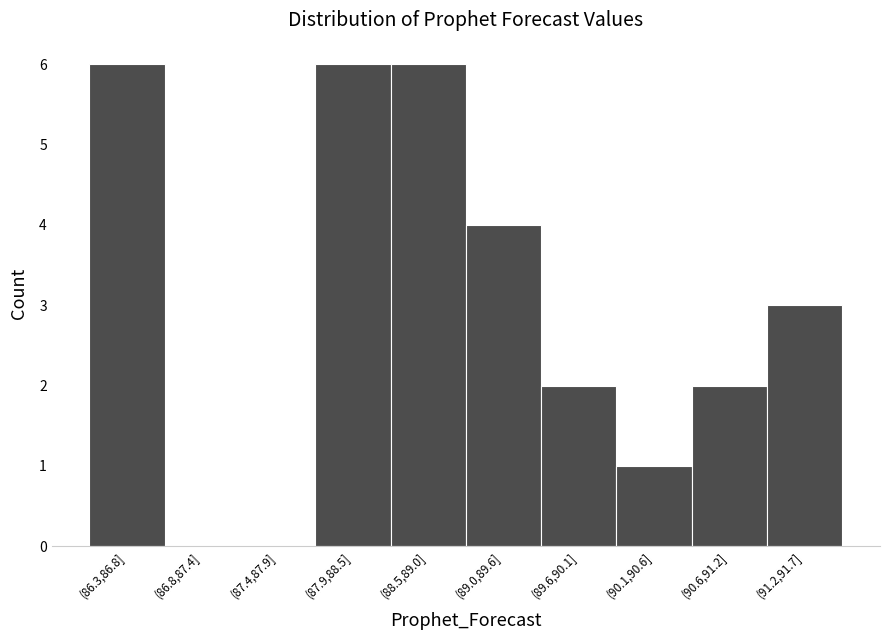

Reading right to left, what are all the values shown in this chart?

(91.2,91.7]=3	(90.6,91.2]=2	(90.1,90.6]=1	(89.6,90.1]=2	(89.0,89.6]=4	(88.5,89.0]=6	(87.9,88.5]=6	(87.4,87.9]=0	(86.8,87.4]=0	(86.3,86.8]=6